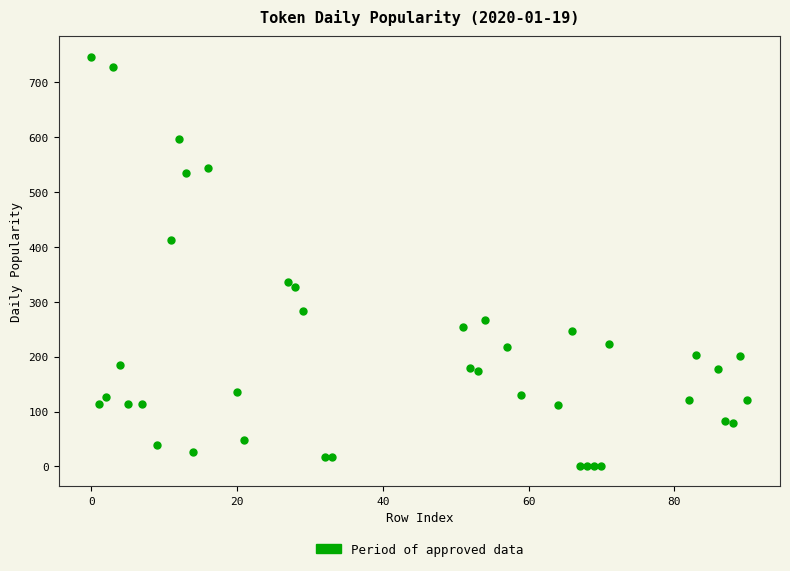

What is the range of X values (max minus min)?

90.0